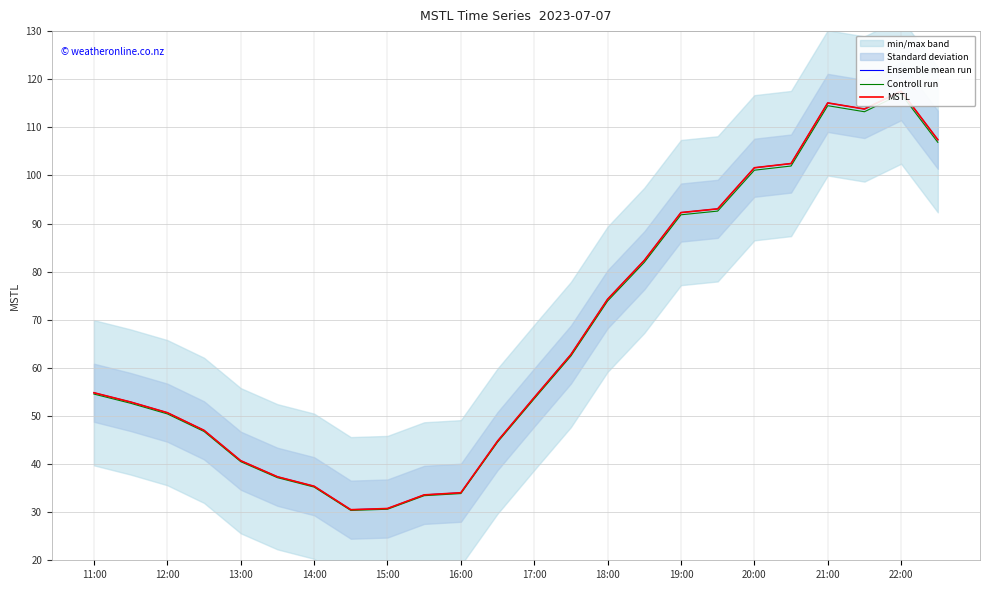

List the series in order of their peak value, highest first.

Ensemble mean run, MSTL, Controll run